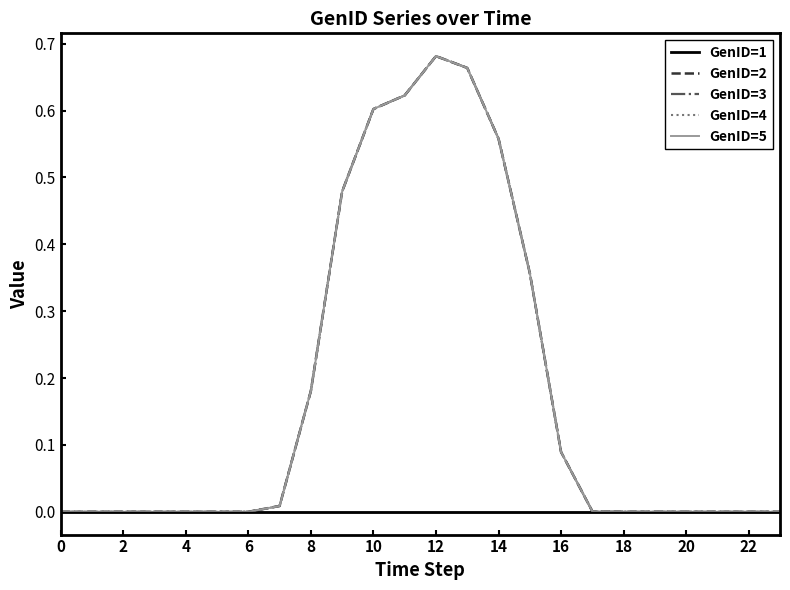

Is this an area chart (filled region under the line)?

No